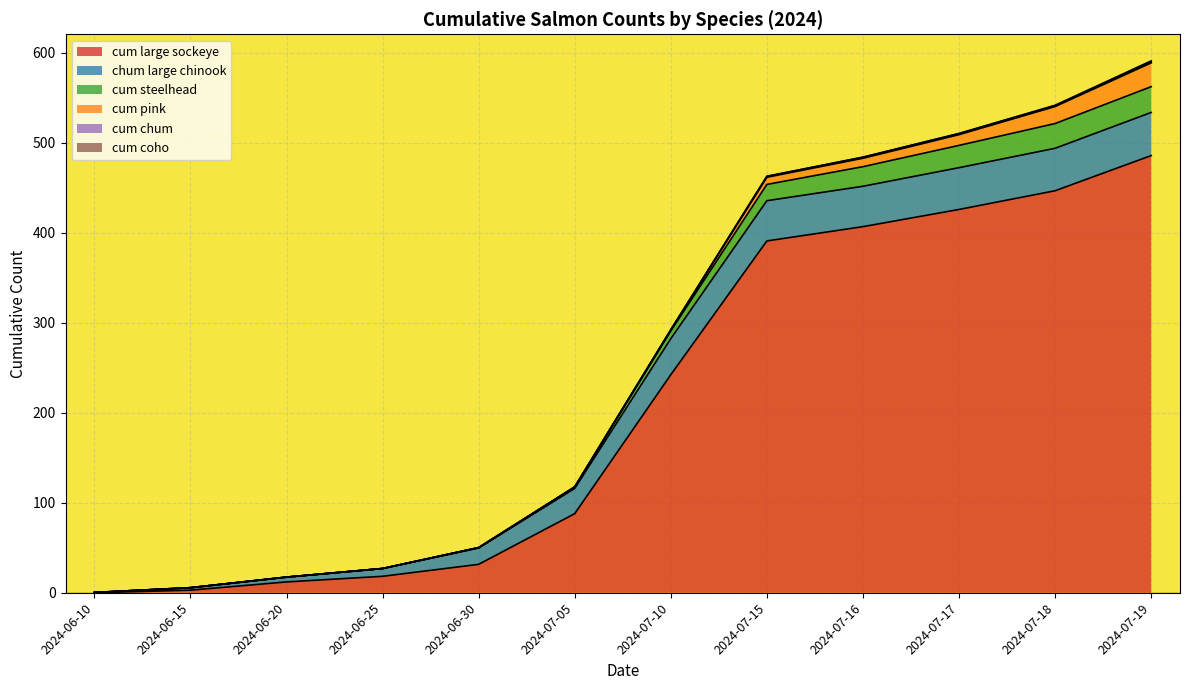

What position from the left is 2024-07-16?

9